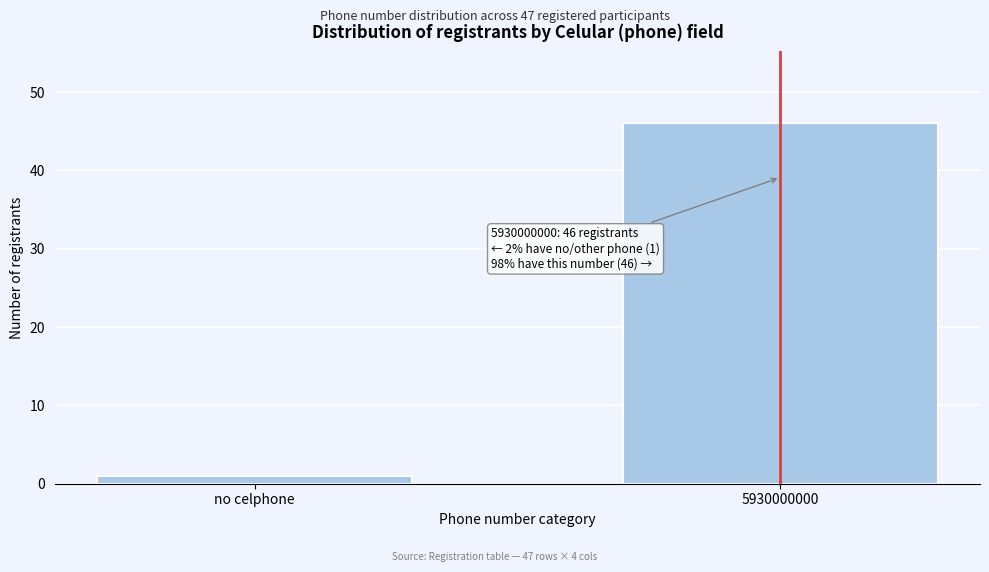

Reading left to right, what are all the values shown in this chart?

no celphone=1	5930000000=46